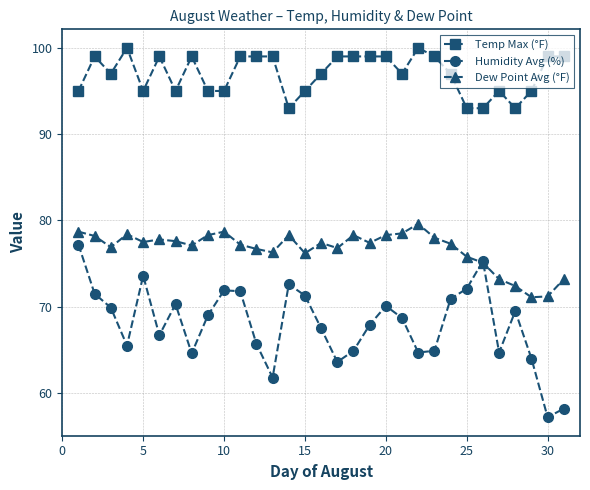

What is the value of the Dew Point Avg (°F) point at the 18th from the left?

78.3